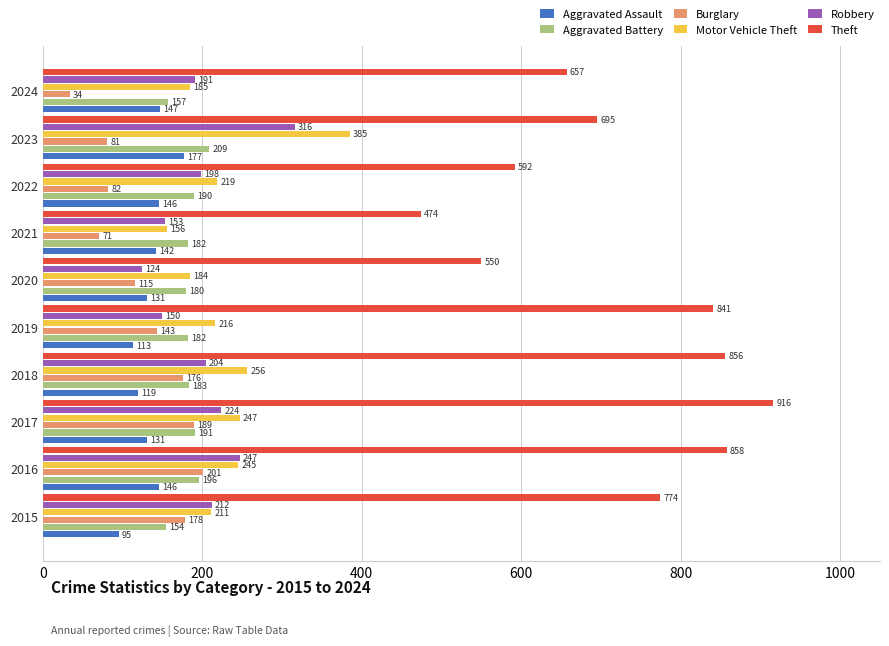

What is the difference between the highest and lowest values at 2024?

623